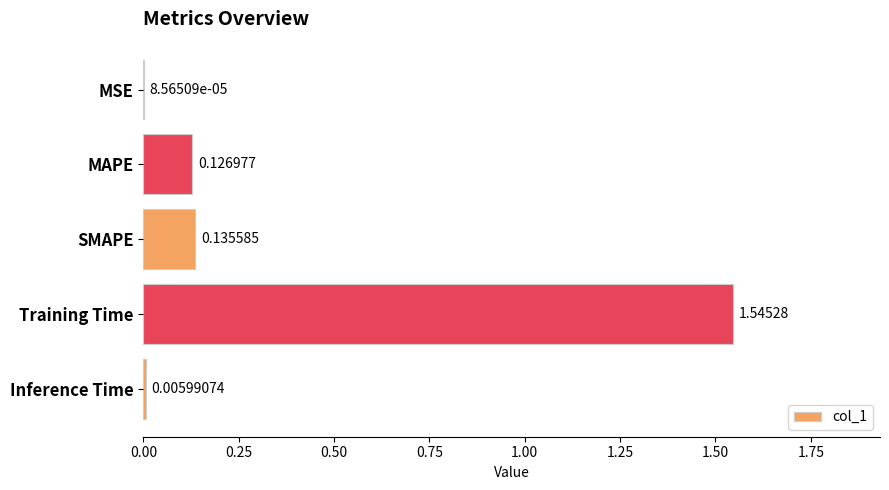

Which has a higher value, MAPE or Training Time?

Training Time